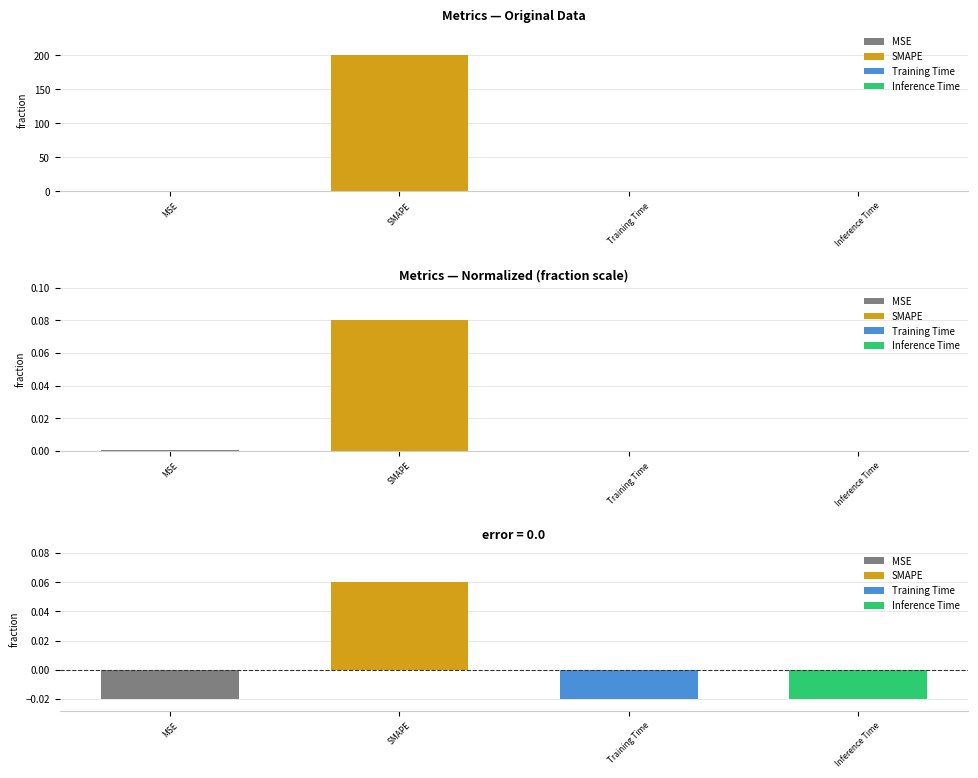

Is it true that the value at Training Time is 0.0?

False